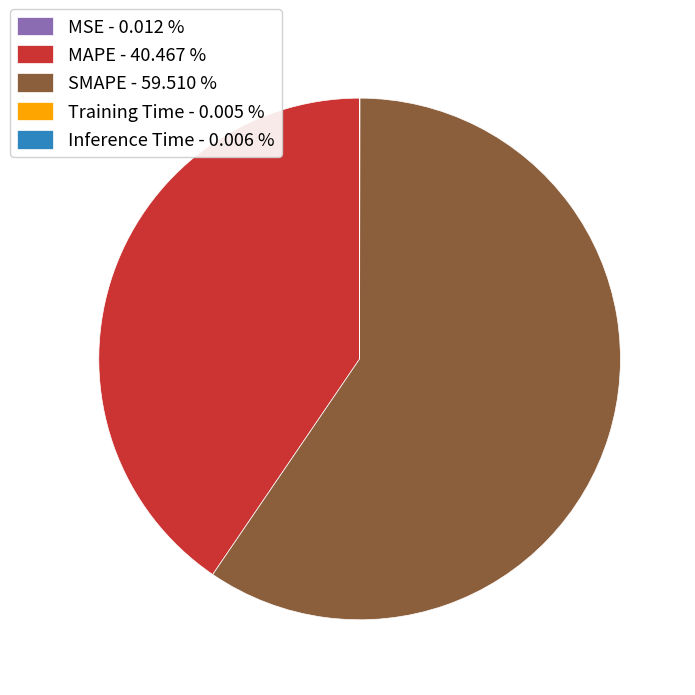

Is there any slice that represents more than half of the pie?

Yes